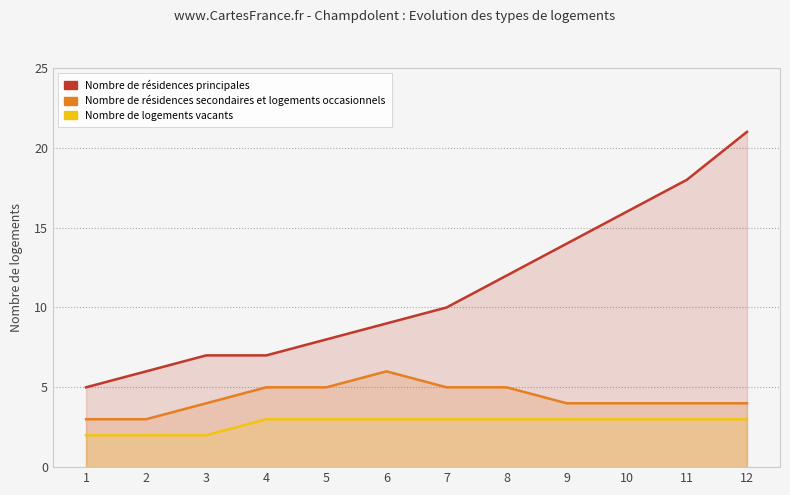

What is the difference between the maximum and minimum values in the Nombre de résidences secondaires et logements occasionnels series?

3